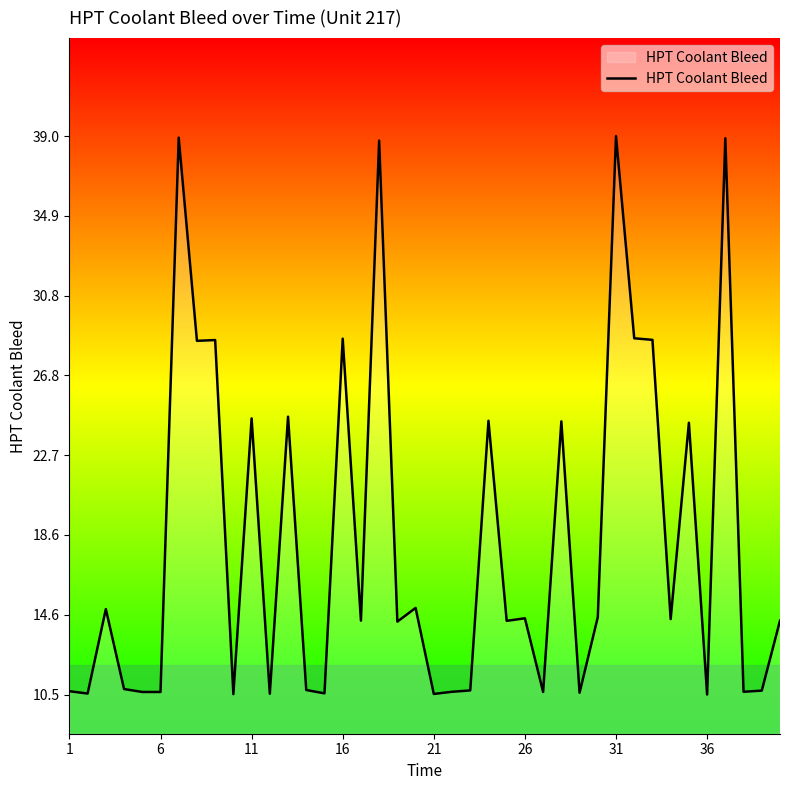

Is this an area chart (filled region under the line)?

No